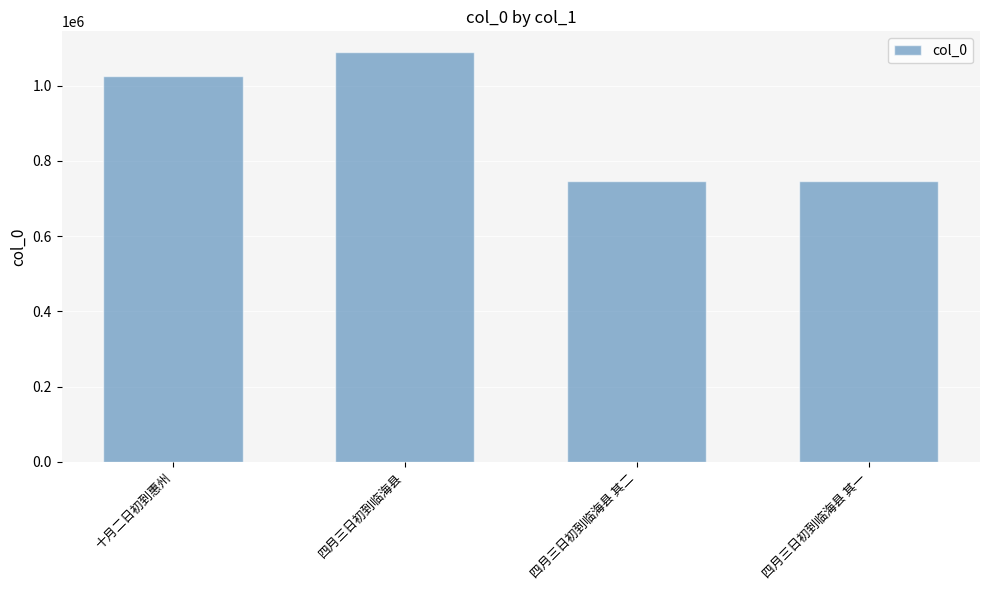

Count the number of categories in the chart.

4